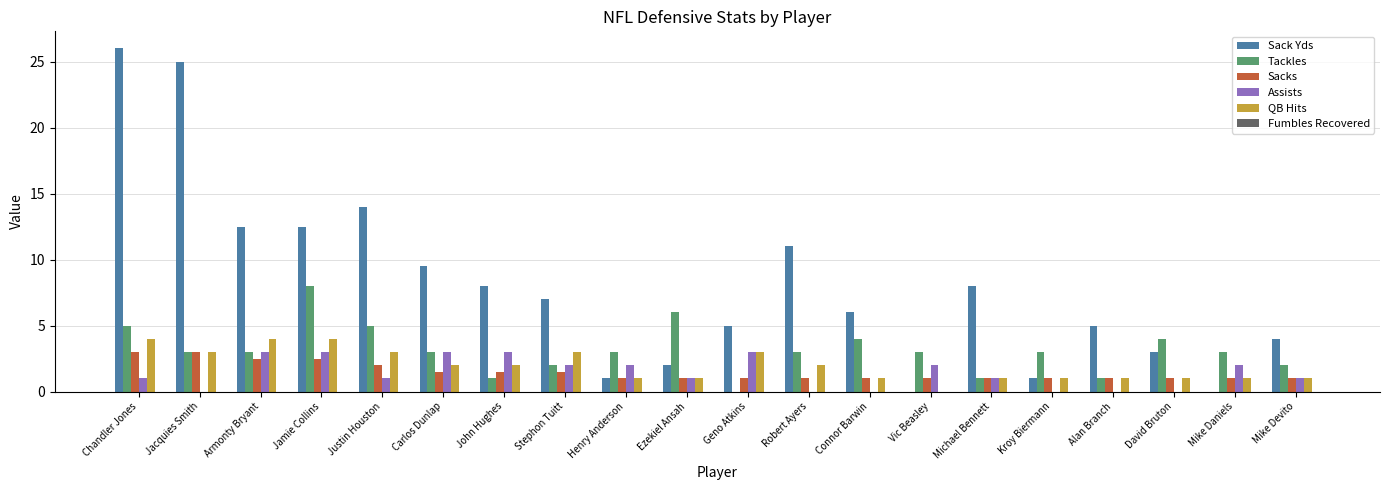

How many distinct data groups are displayed?

5